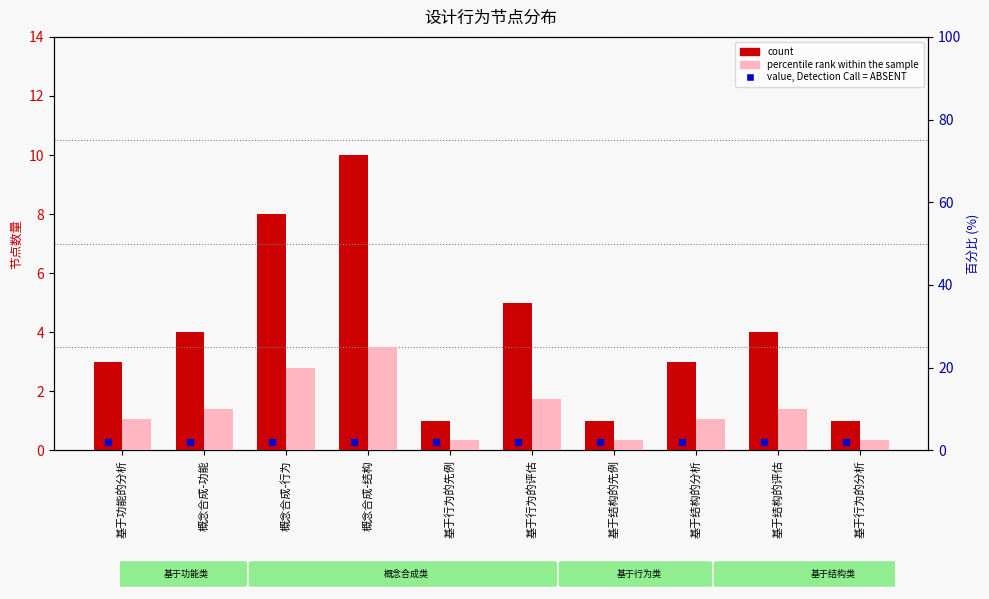

What is the difference between the maximum and minimum values in the count series?

9.0